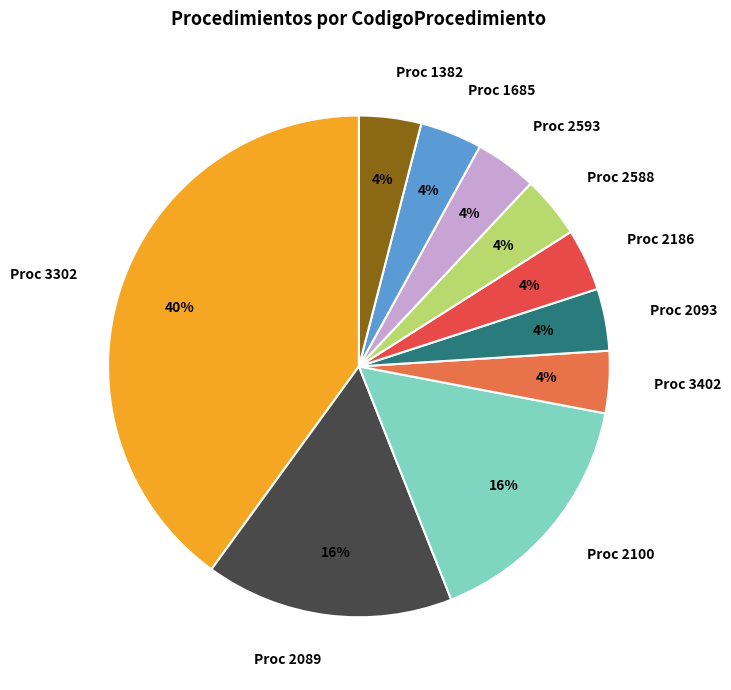

What is the largest slice in the pie chart?

Proc 3302